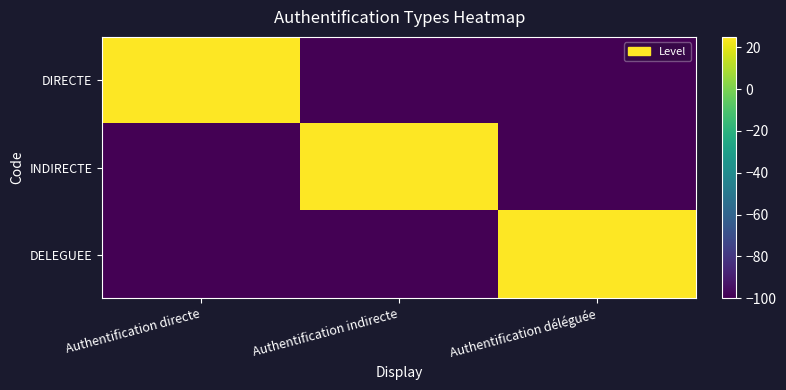

Which series changed the most between Authentification indirecte and Authentification déléguée?

INDIRECTE